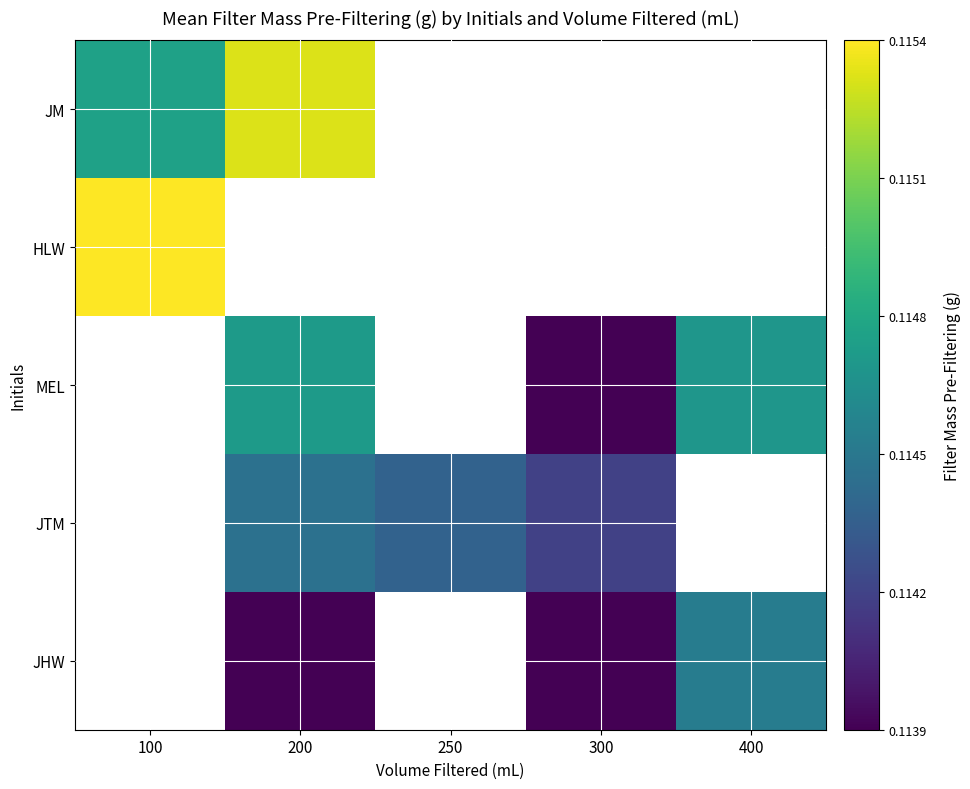

Between 200 and 250, which series saw the biggest shift?

JTM